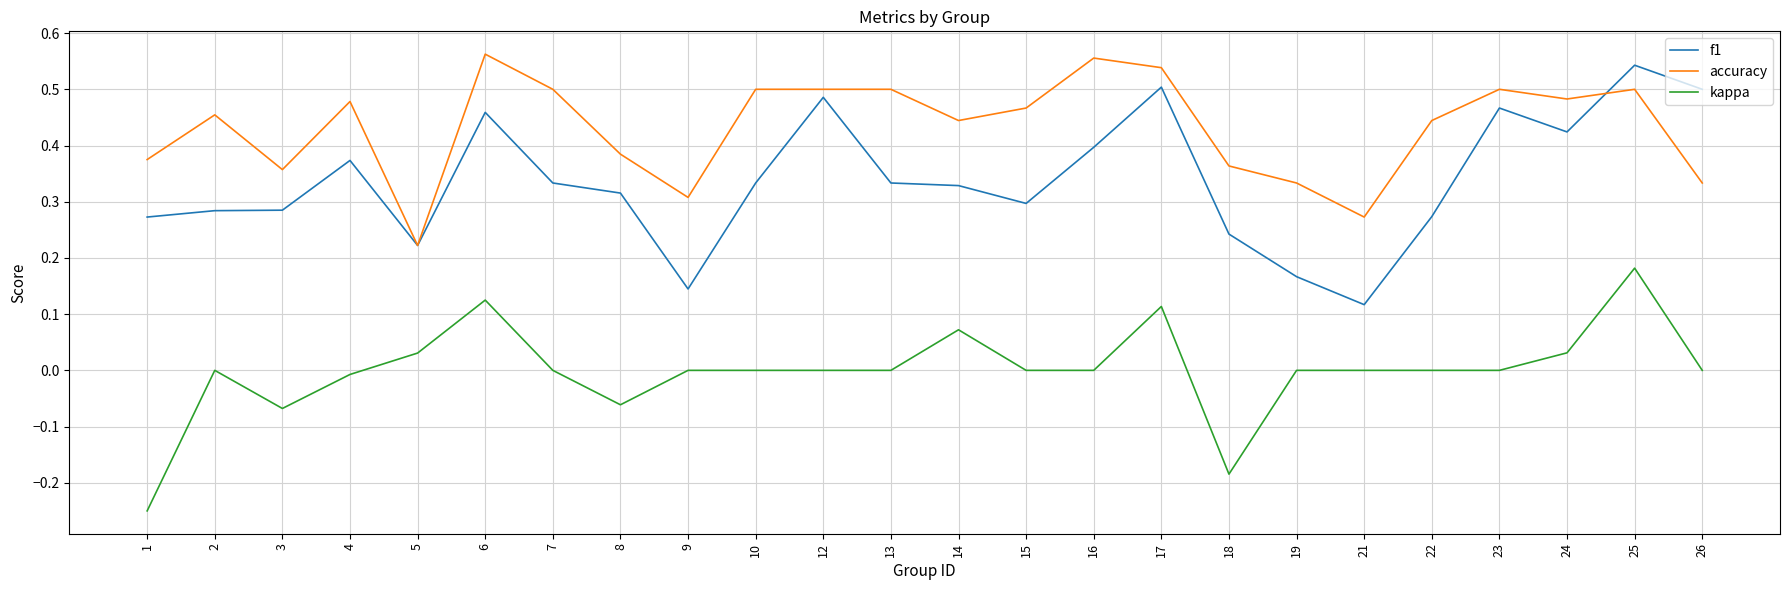

True or false: accuracy has a value of 0.5 at 13.

True